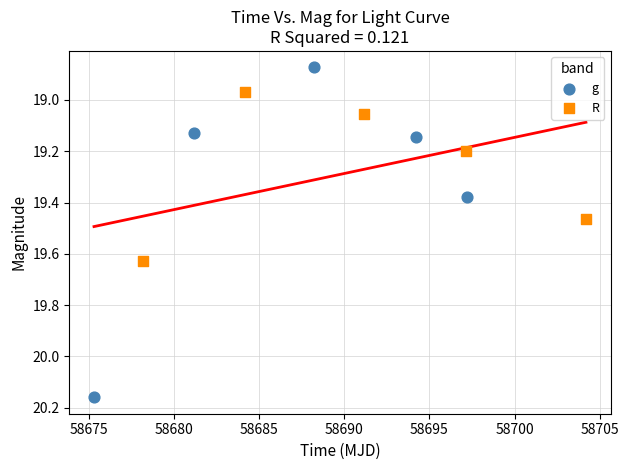

What are all the series names shown in the legend?

g, R